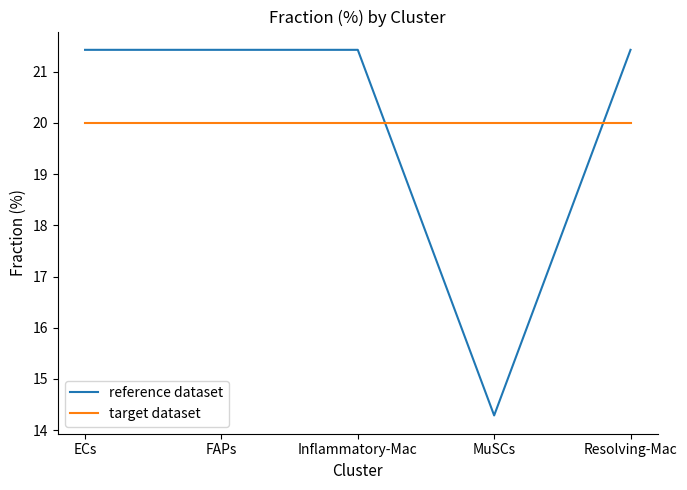

Count the number of data series in this chart.

2